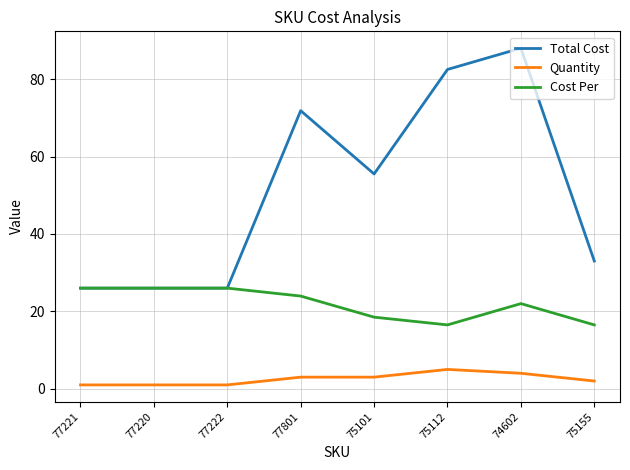

Rank the series at 75155 from highest to lowest value.

Total Cost, Cost Per, Quantity